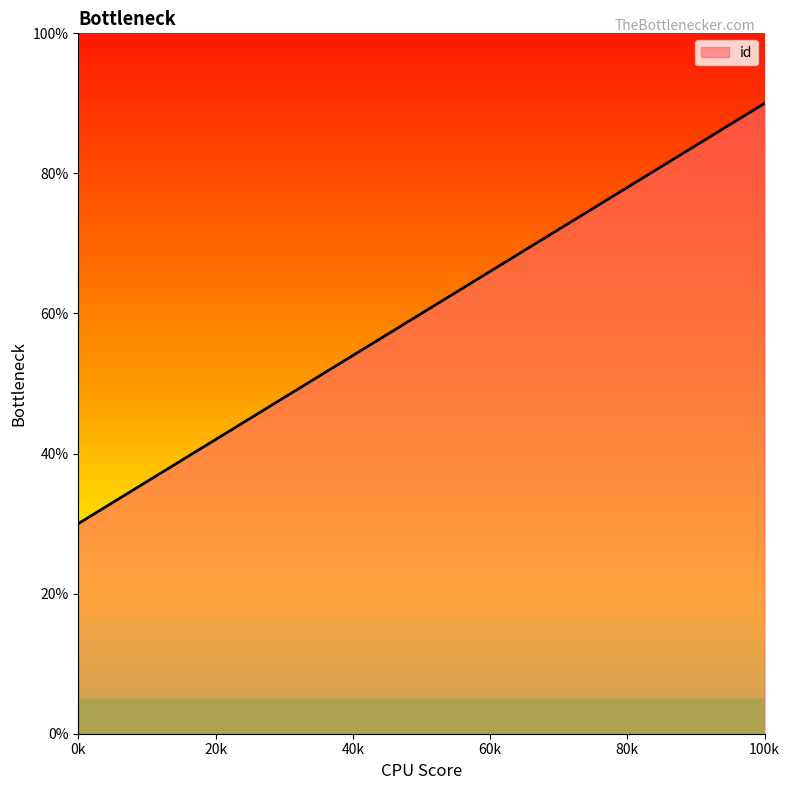

Reading left to right, list all the values displayed in this chart.

30	60	90